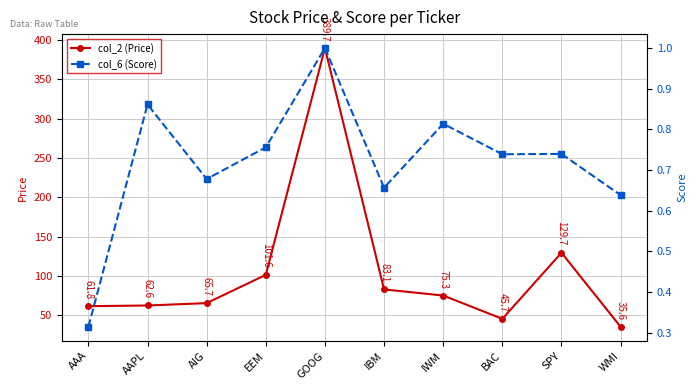

Is it true that col_2 (Price) equals 55.5 at IBM?

False